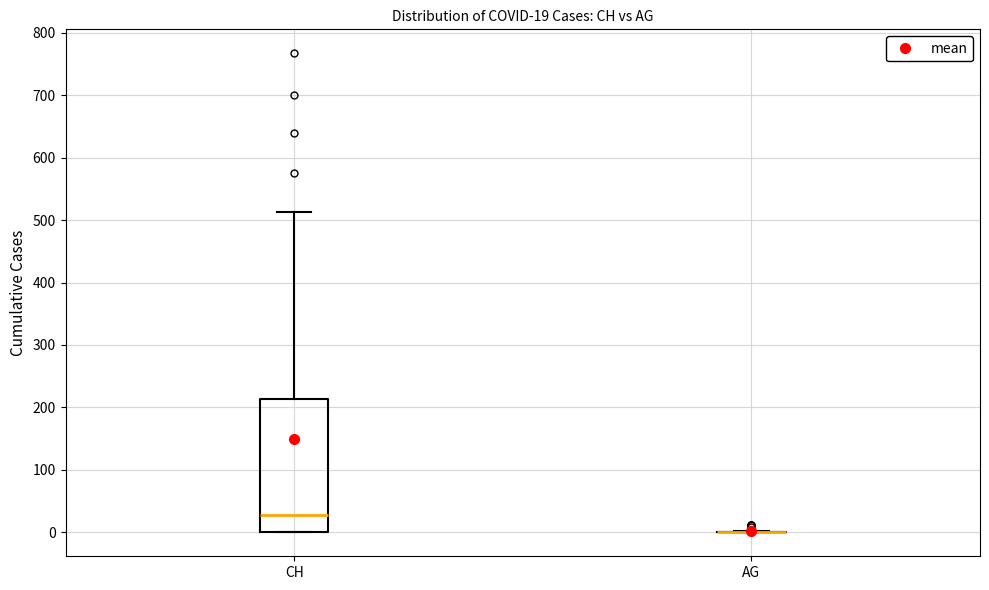

Which box is the tallest, from its lower edge to its upper edge?

CH